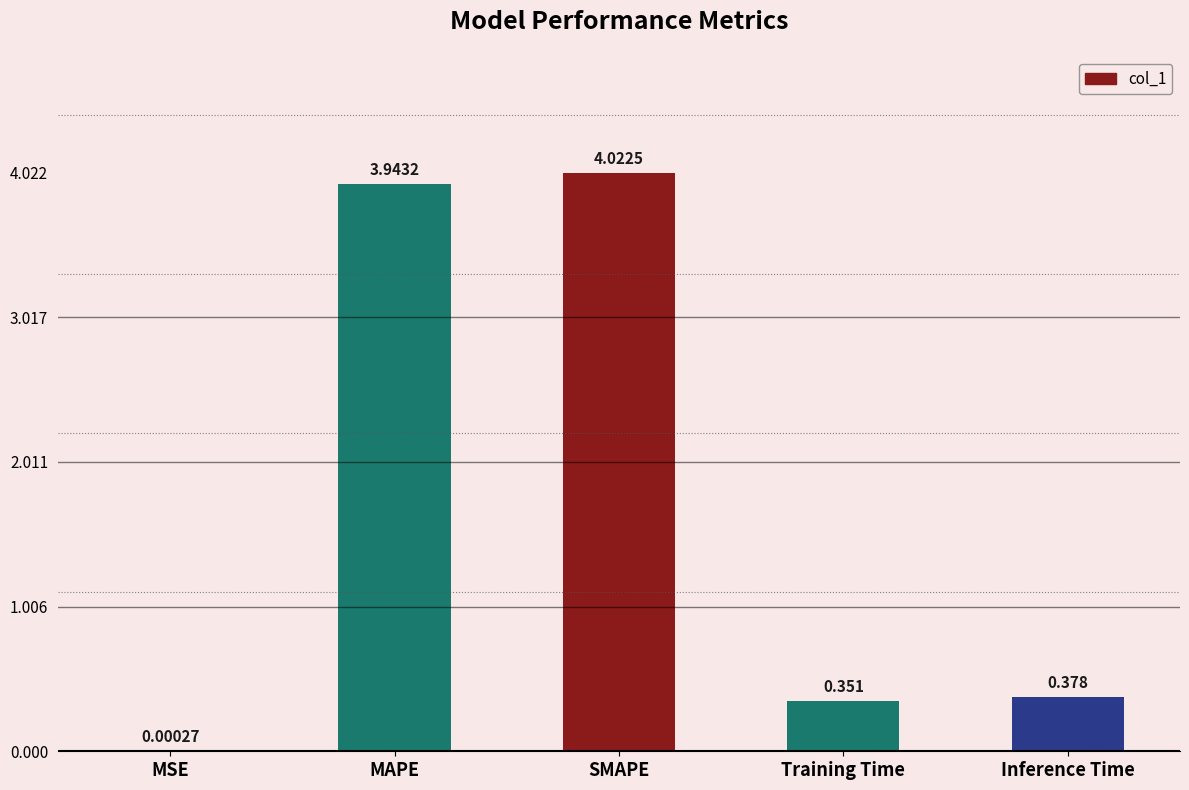

What is the difference between the values at Training Time and MAPE?

3.6